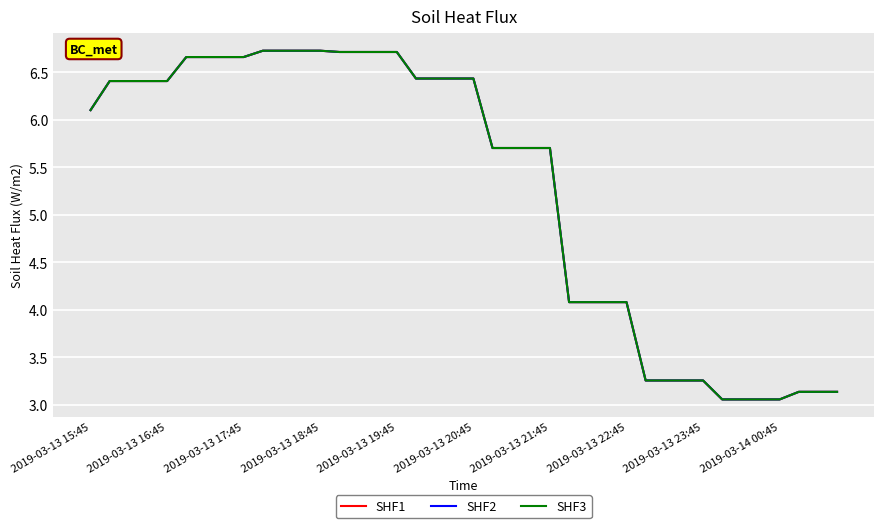

Is this an area chart (filled region under the line)?

No